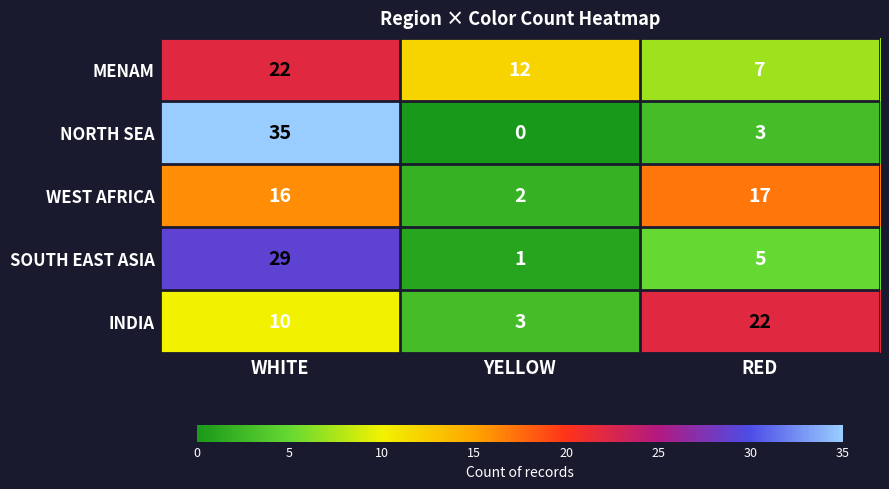

Which series has the largest range (max minus min)?

NORTH SEA